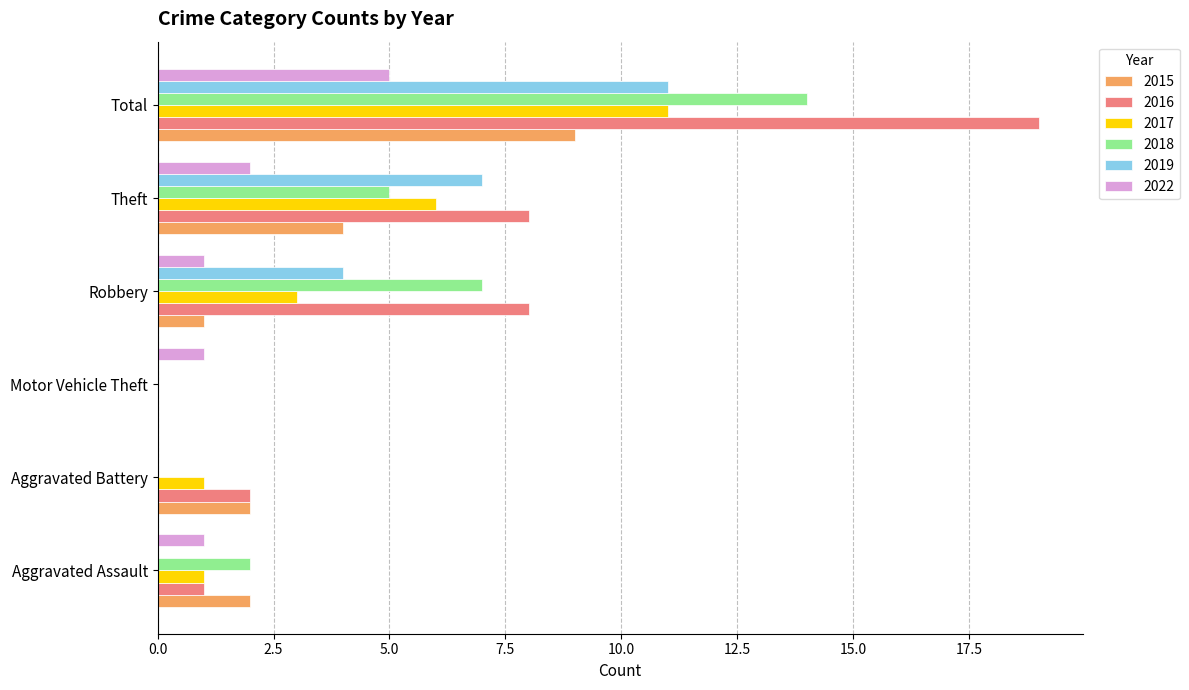

What is the sum of all 2015 values?

18